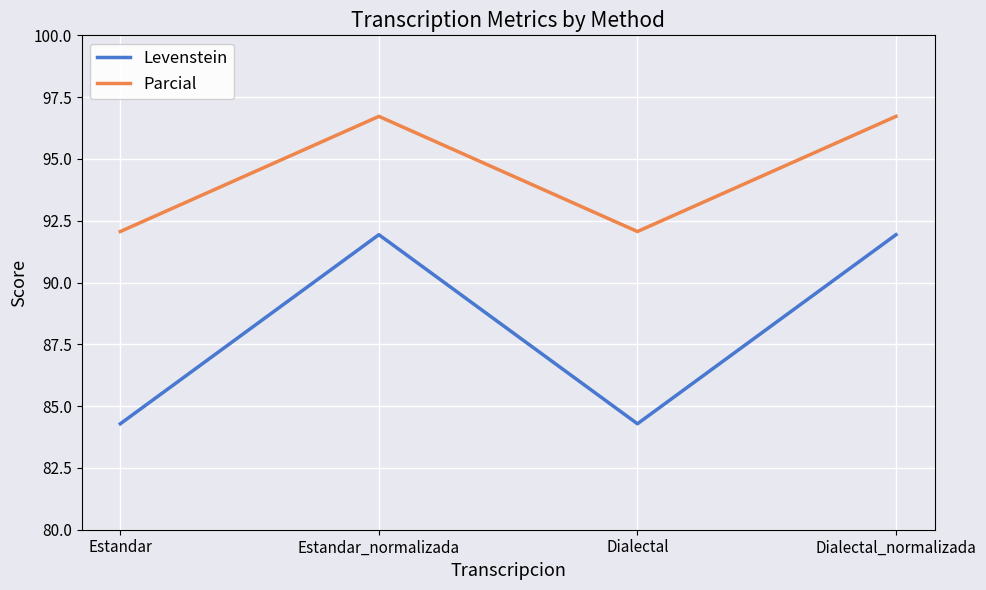

What position from the left is Estandar?

1